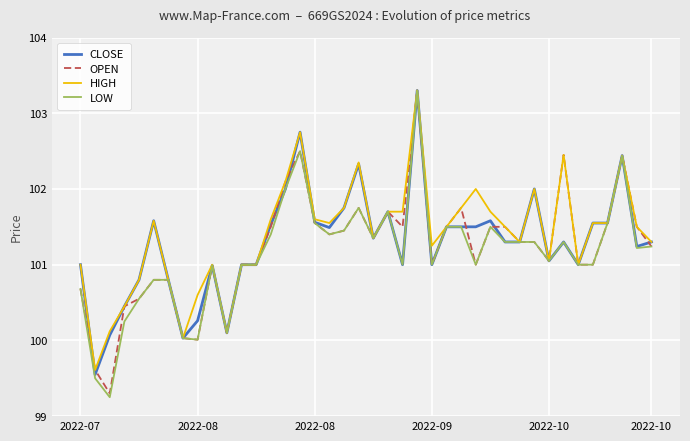

Which series has the largest range (max minus min)?

LOW